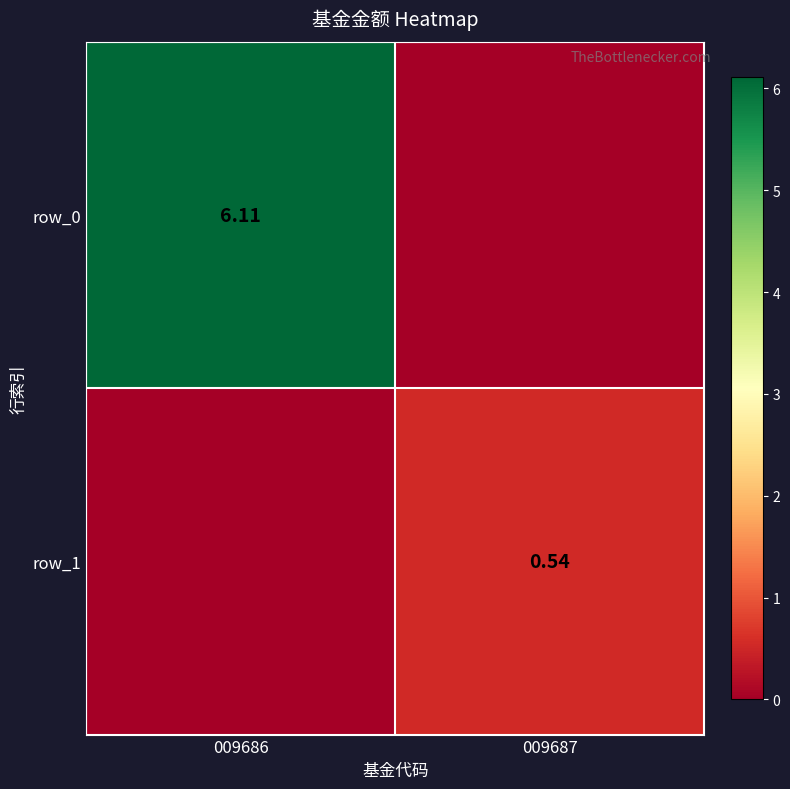

Reading left to right, extract all data points from this chart.

row_0: 009686=6.1	009687=0.0
row_1: 009686=0.0	009687=0.5